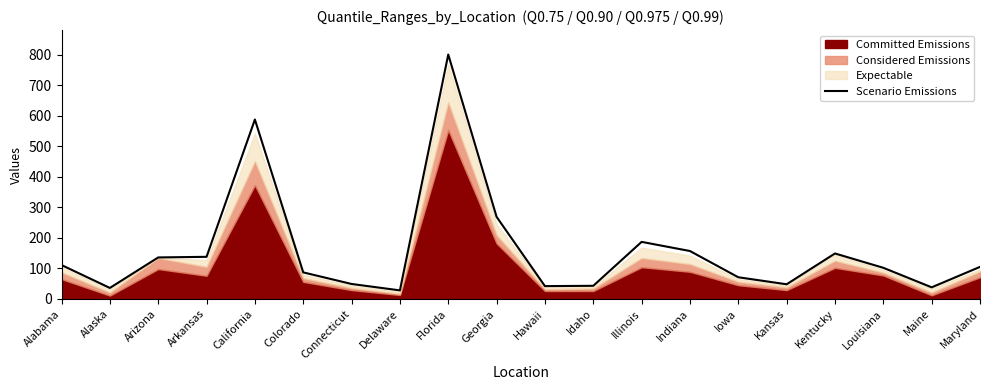

True or false: the data shows 801 at Florida.

True